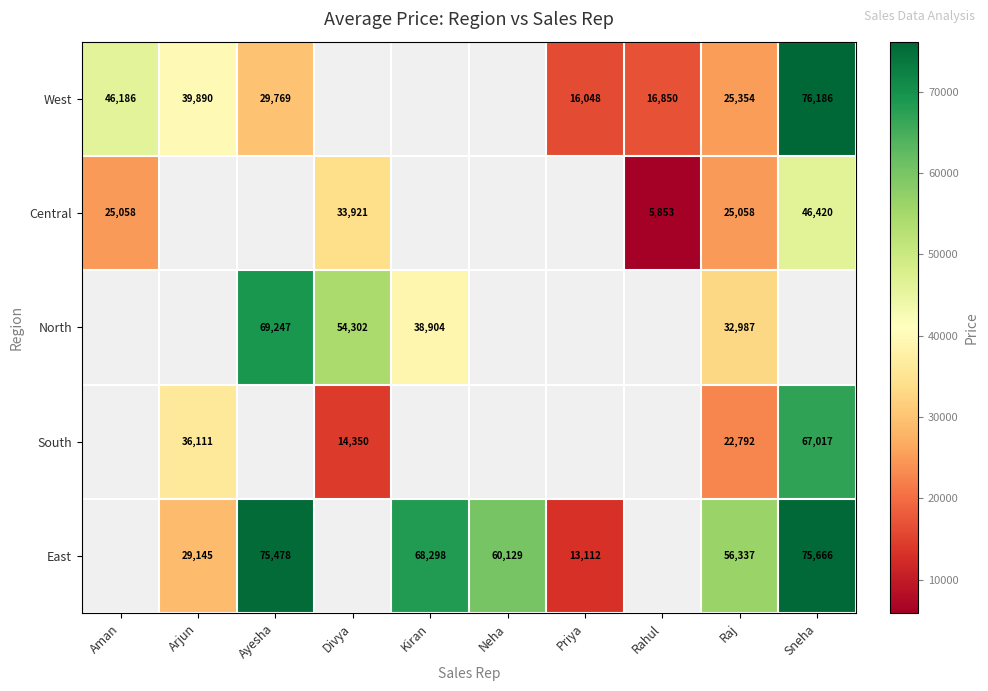

How many categories are shown in the chart?

10